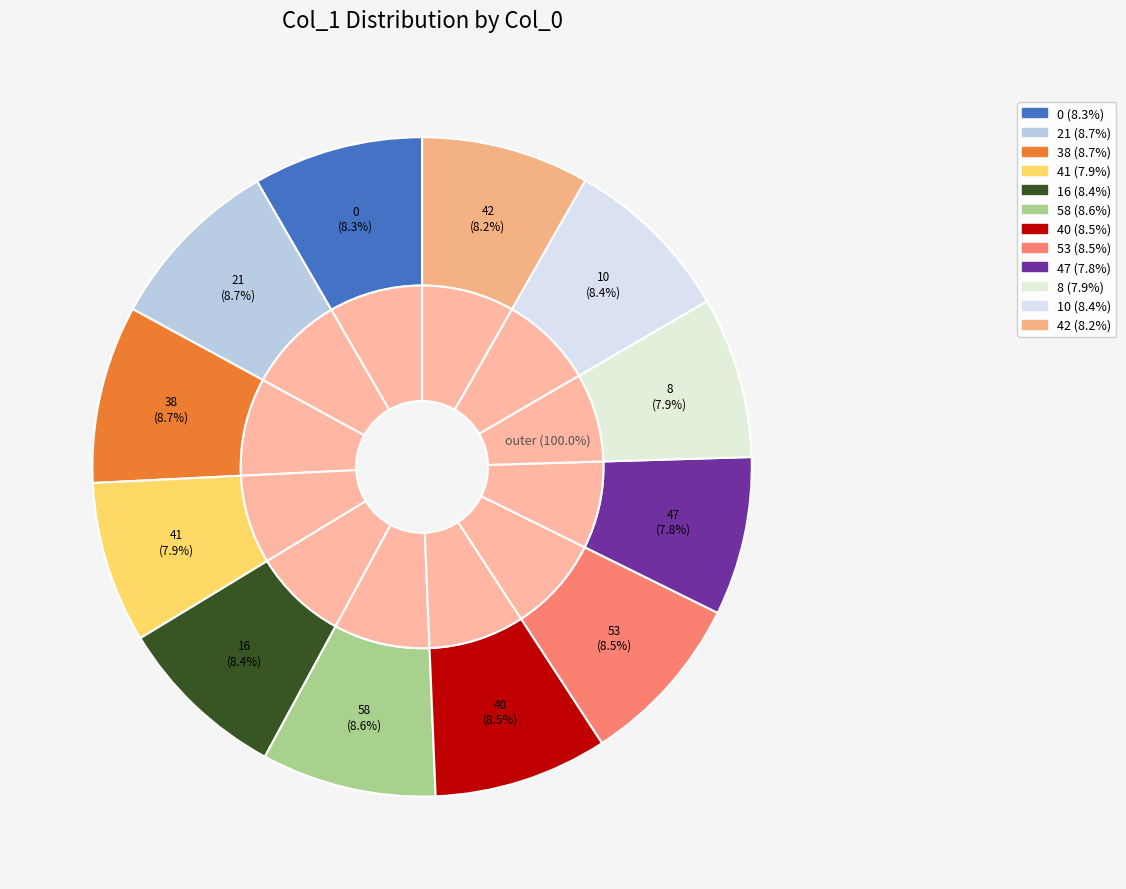

How many slices are in this pie chart?

12